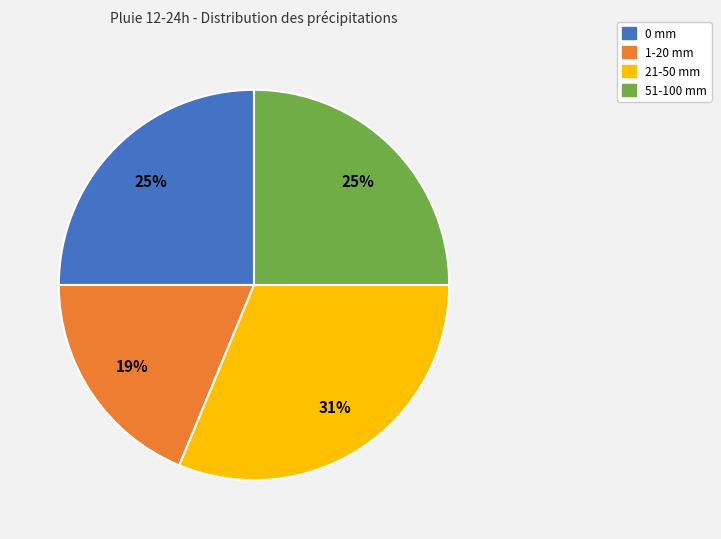

To the nearest percent, what is the average slice percentage?

25%